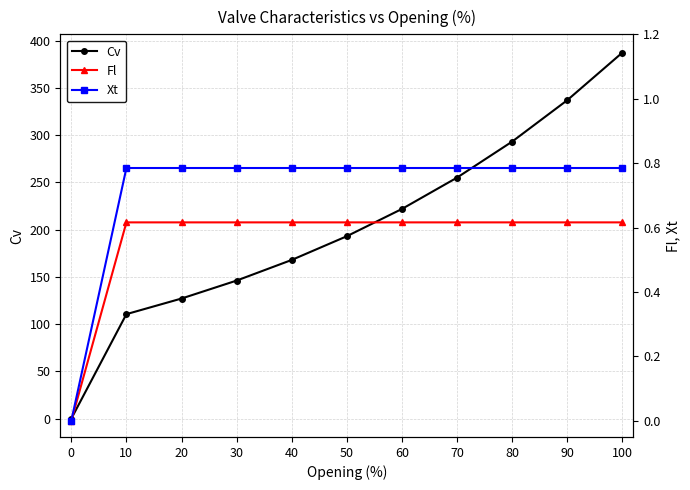

True or false: Cv and Fl intersect in this chart.

False